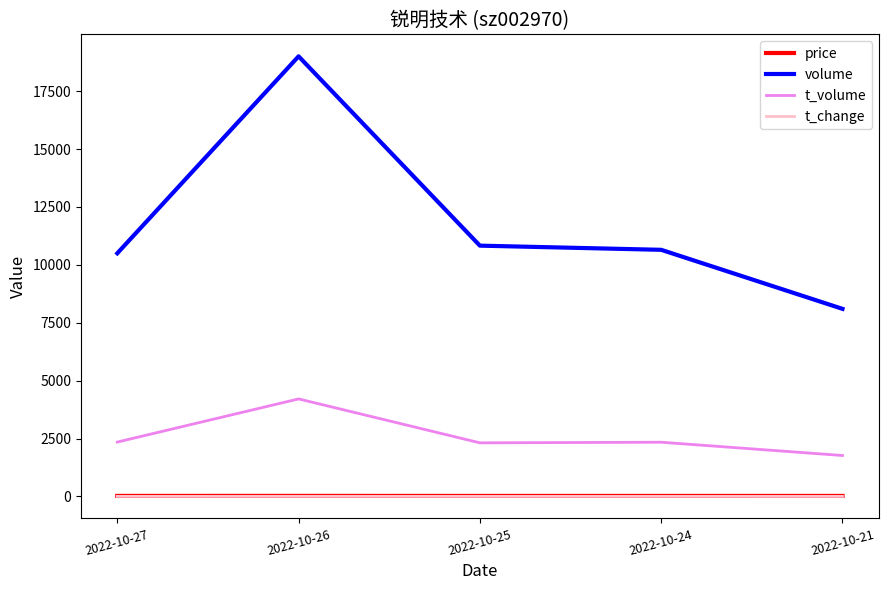

The value of volume at 2022-10-26 is 10943.9. True or false?

False